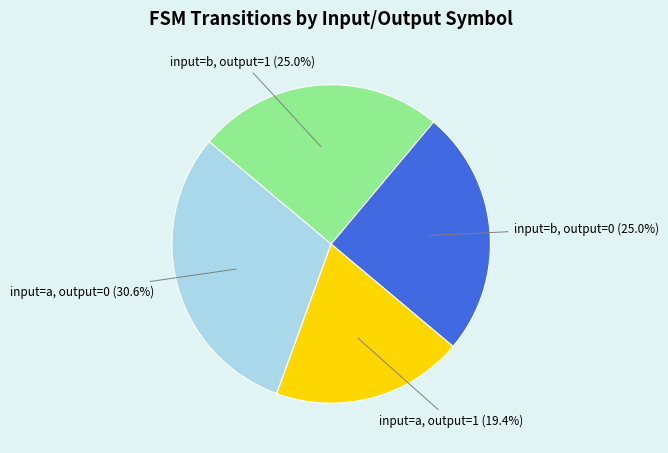

Does input=b, output=0 account for over 50% of the chart?

No